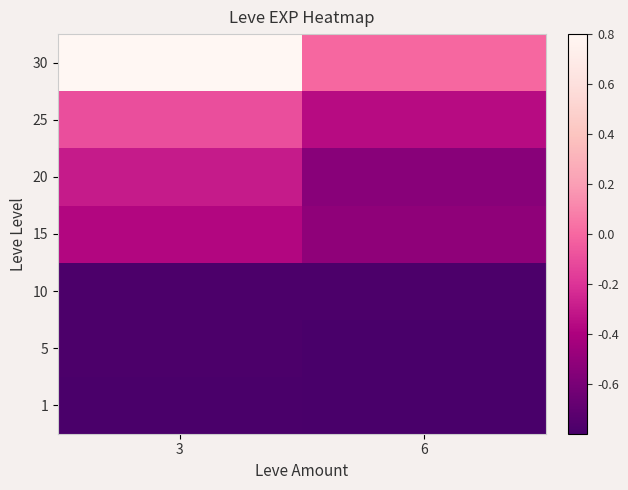

What is the difference between the highest and lowest values at 3?

1.6